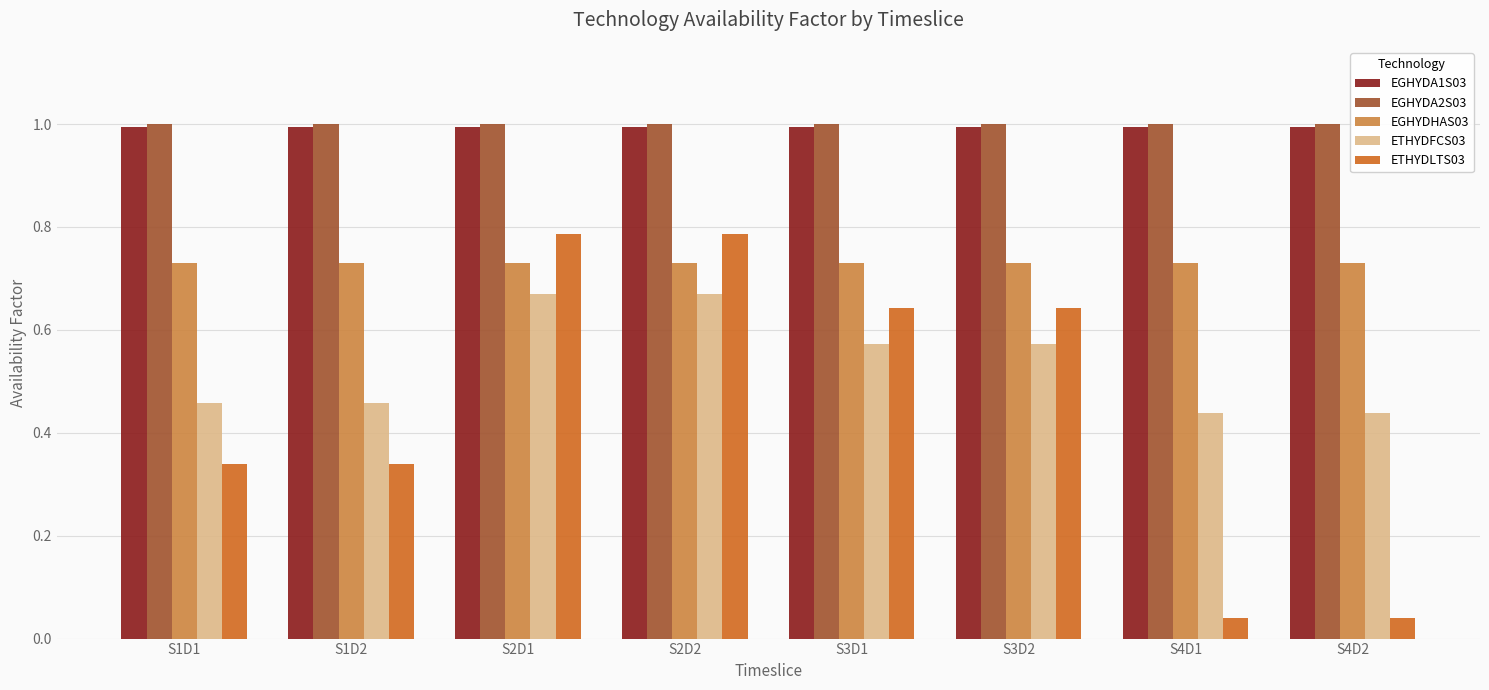

True or false: EGHYDA2S03 has a value of 0.5 at S1D1.

False